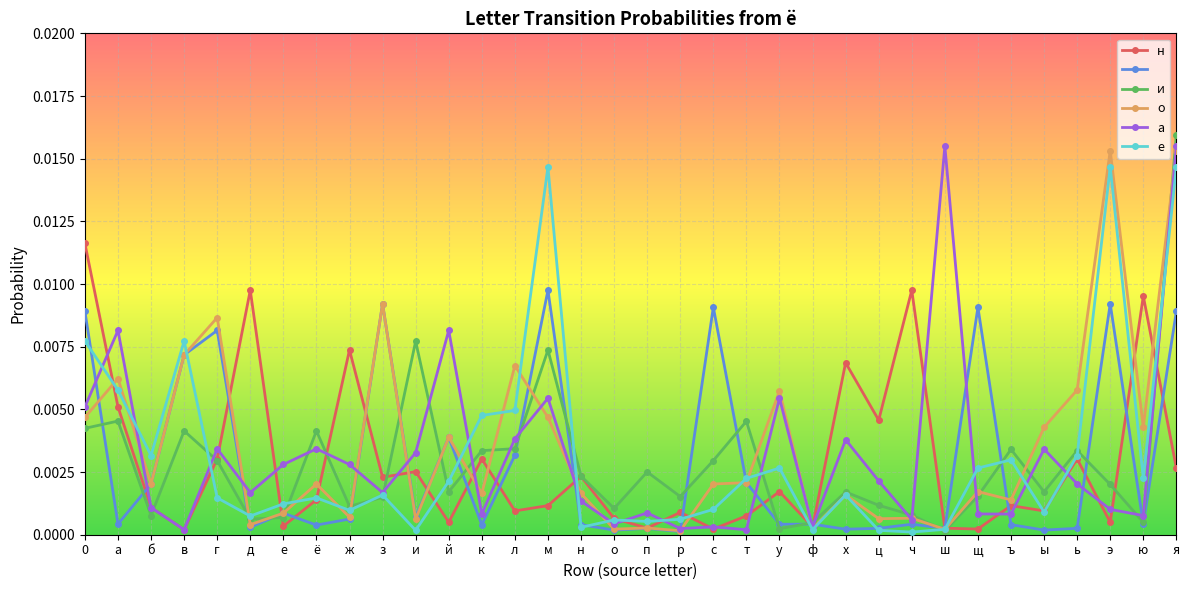

At which category is the sum across all series the highest?

я